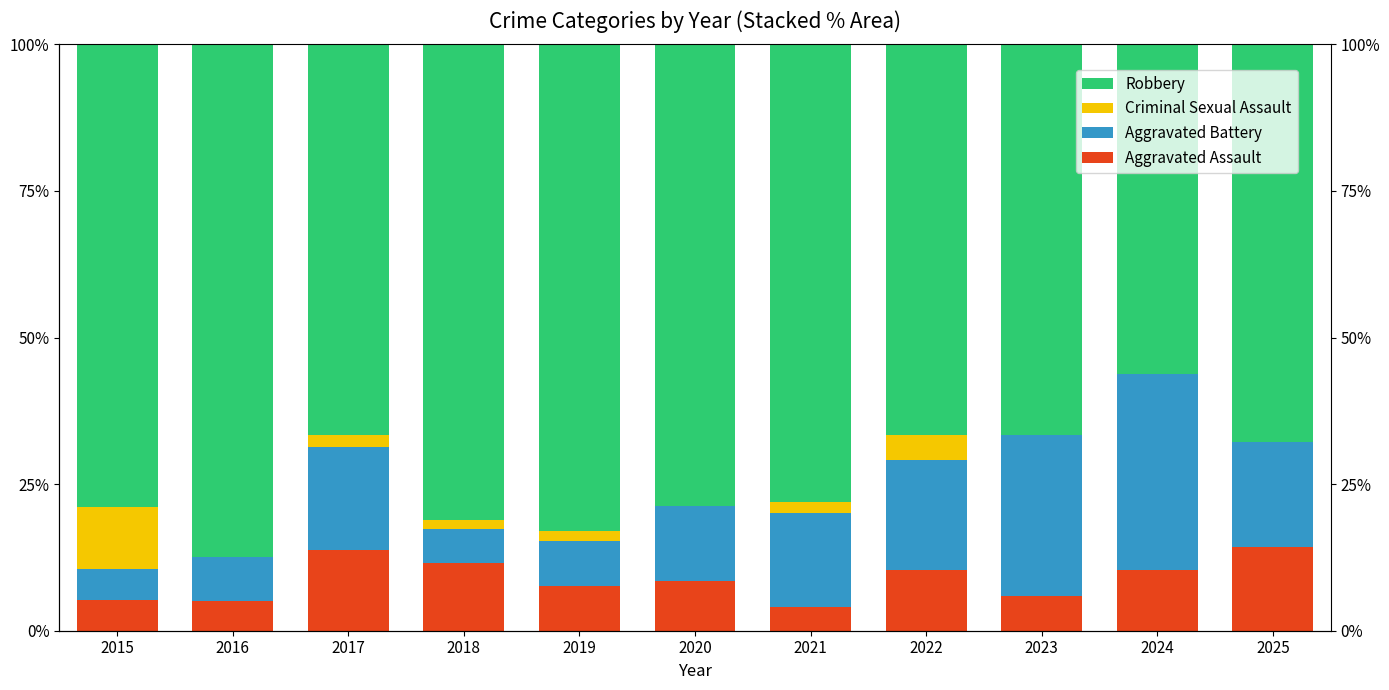

How many bars are there in total?

44